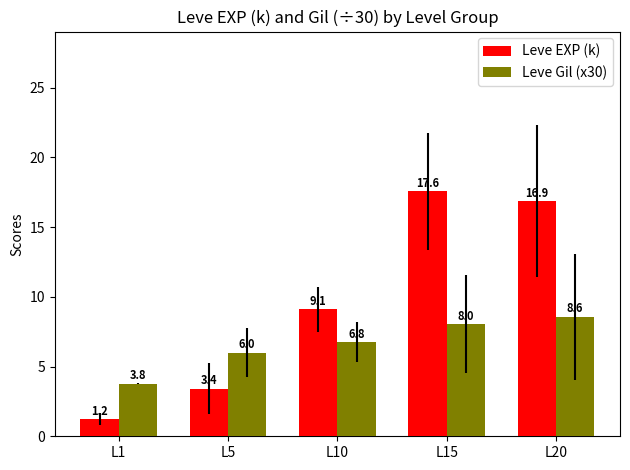

Rank the series at L15 from highest to lowest value.

Leve EXP (k), Leve Gil (x30)